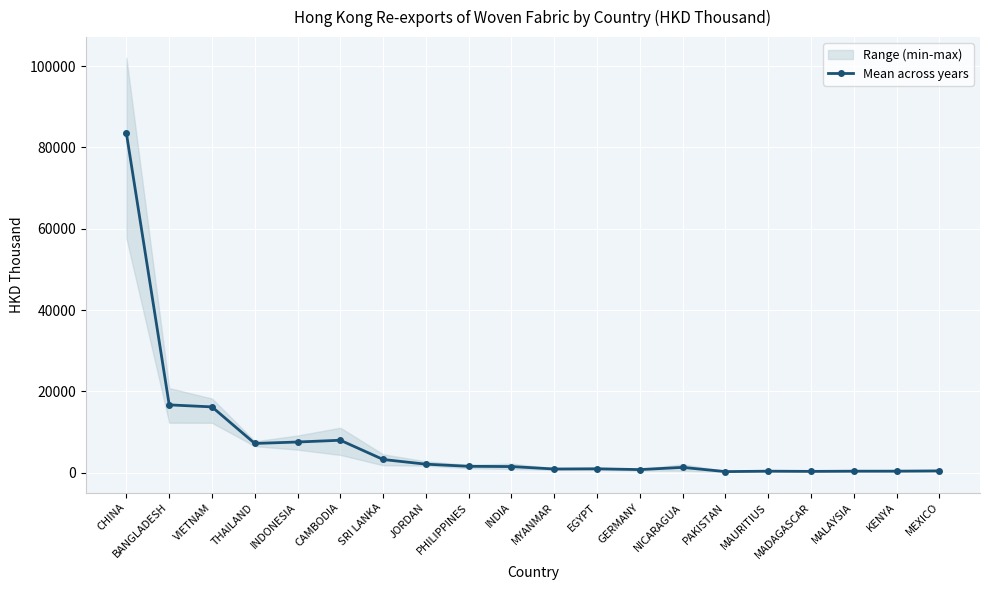

What is the label of the 6th point from the right?

PAKISTAN